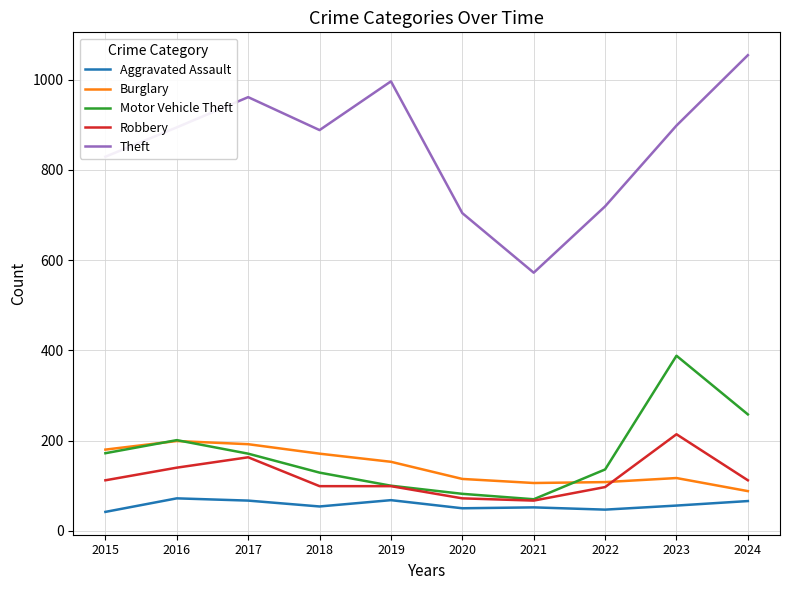

What is the total value across all series at 2021?

867